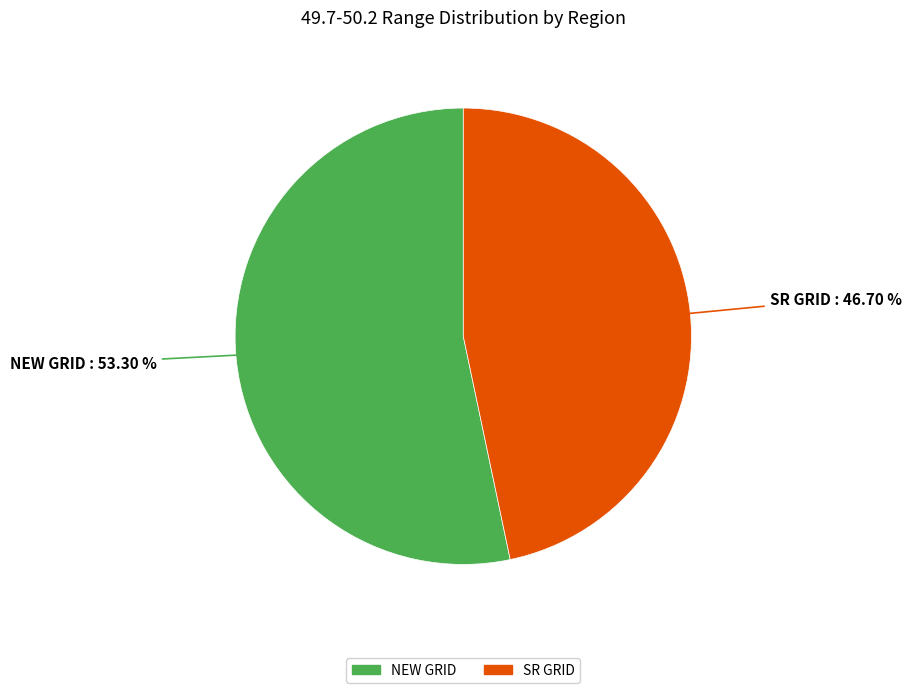

Which category has the smallest portion of the pie?

SR GRID